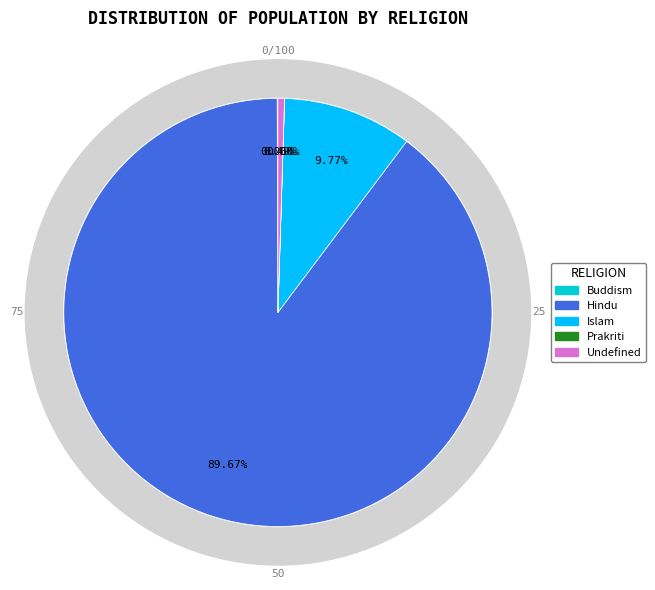

Rank the categories by value from highest to lowest.

Hindu, Islam, Undefined, Buddism, Prakriti